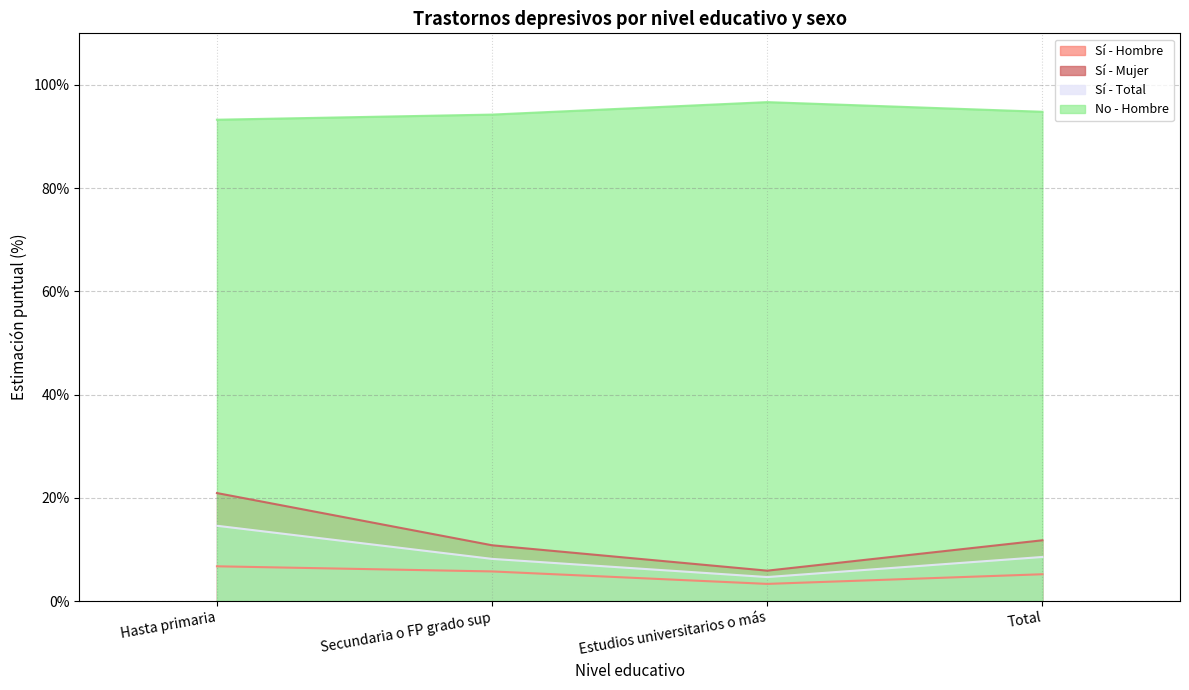

How many series are shown in this chart?

4